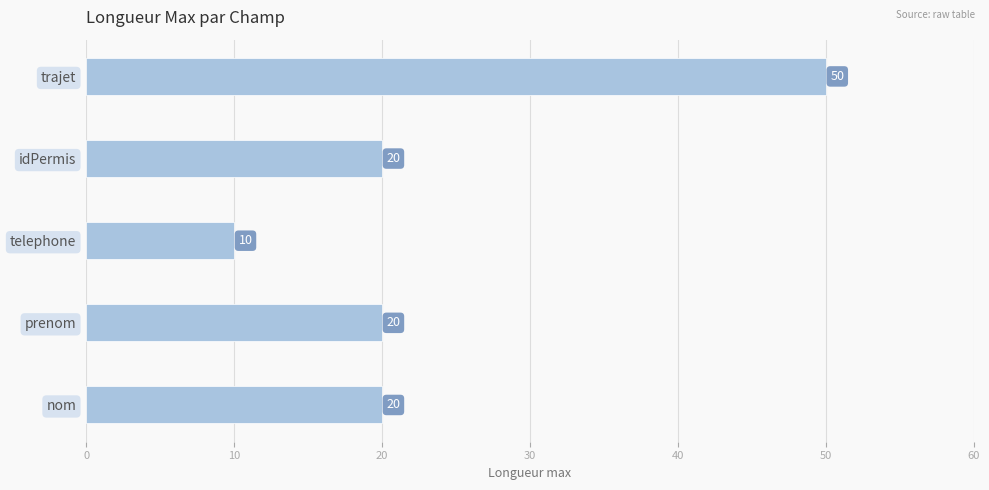

What is the ratio of the value at idPermis to the value at nom?

1.0